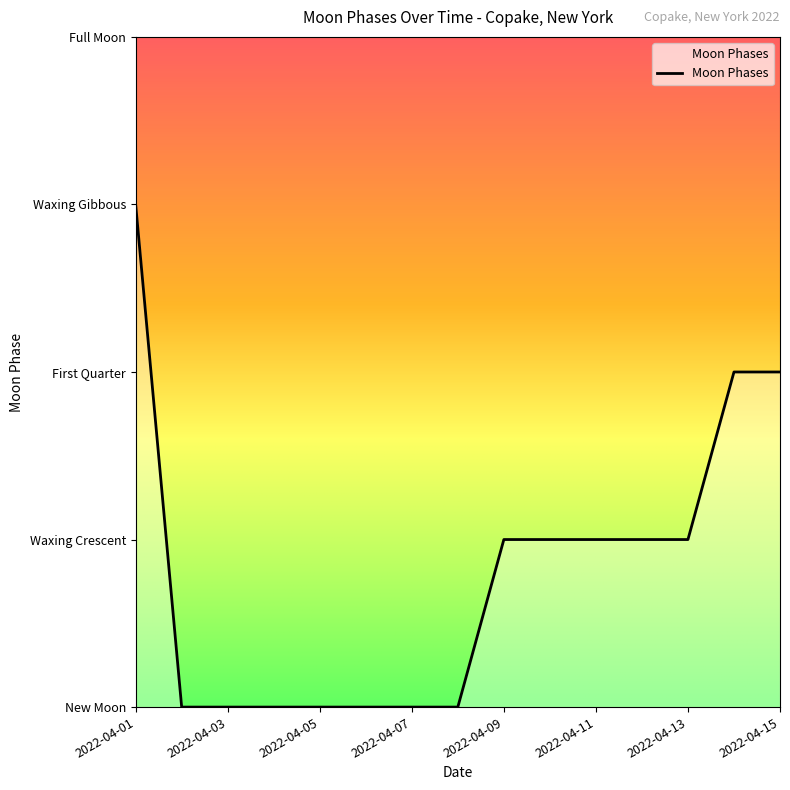

Where does the data first go above 1?

2022-04-01